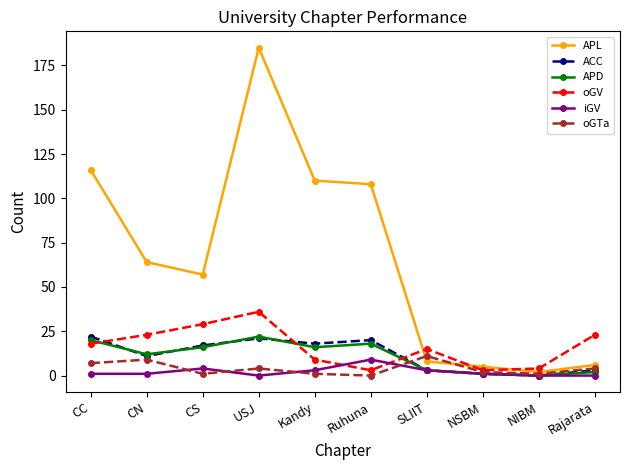

Which series has the widest spread of values?

APL